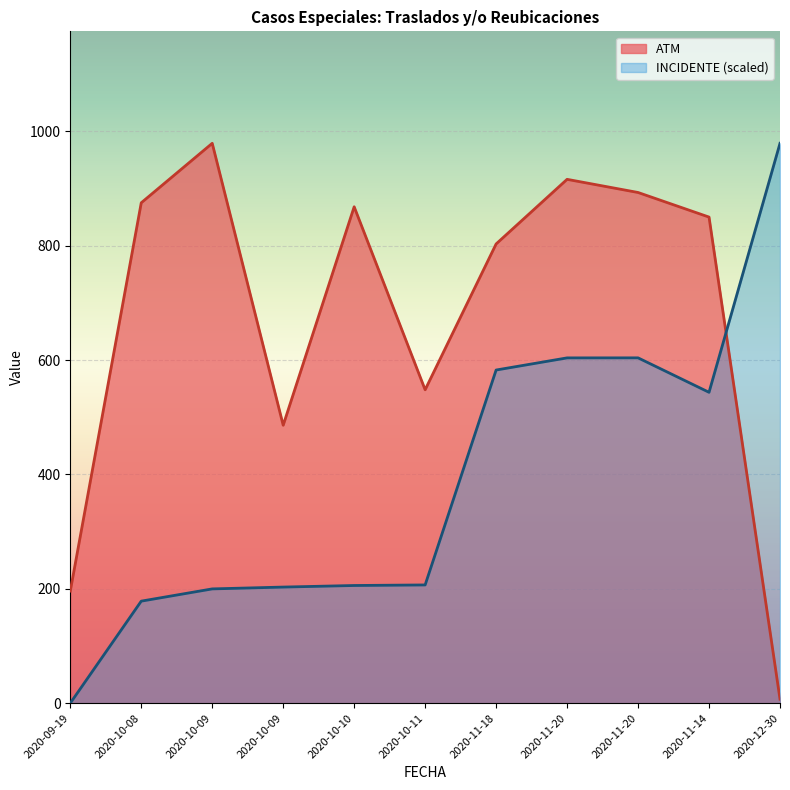

The ATM series shows 11.2 at 2020-12-30. True or false?

False